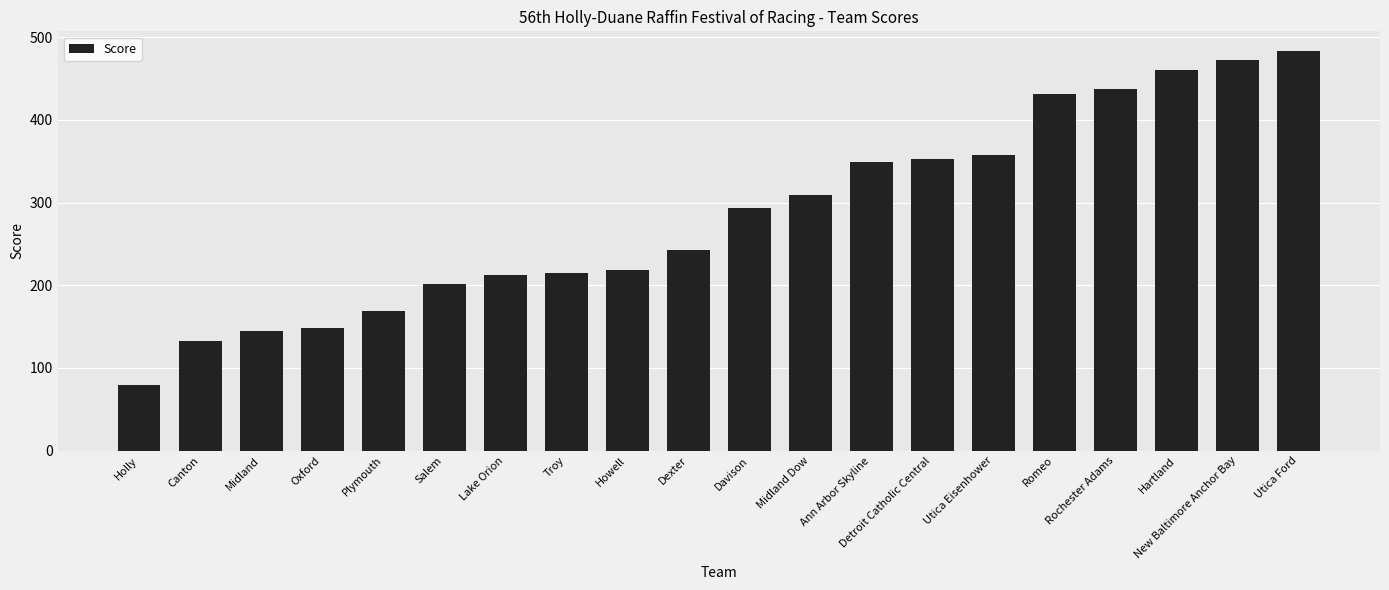

Between Midland Dow and Rochester Adams, which is larger?

Rochester Adams